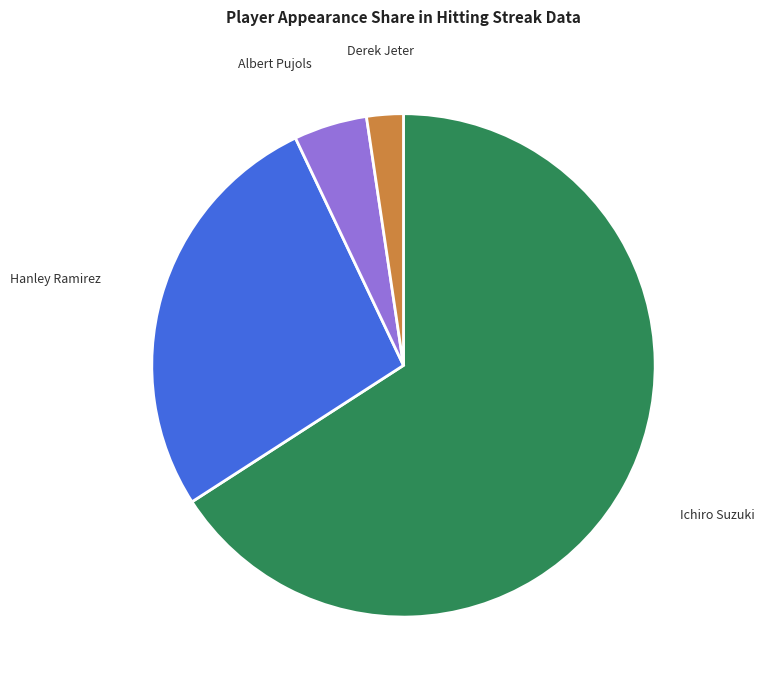

To the nearest percent, what percentage of the pie is Hanley Ramirez?

27%